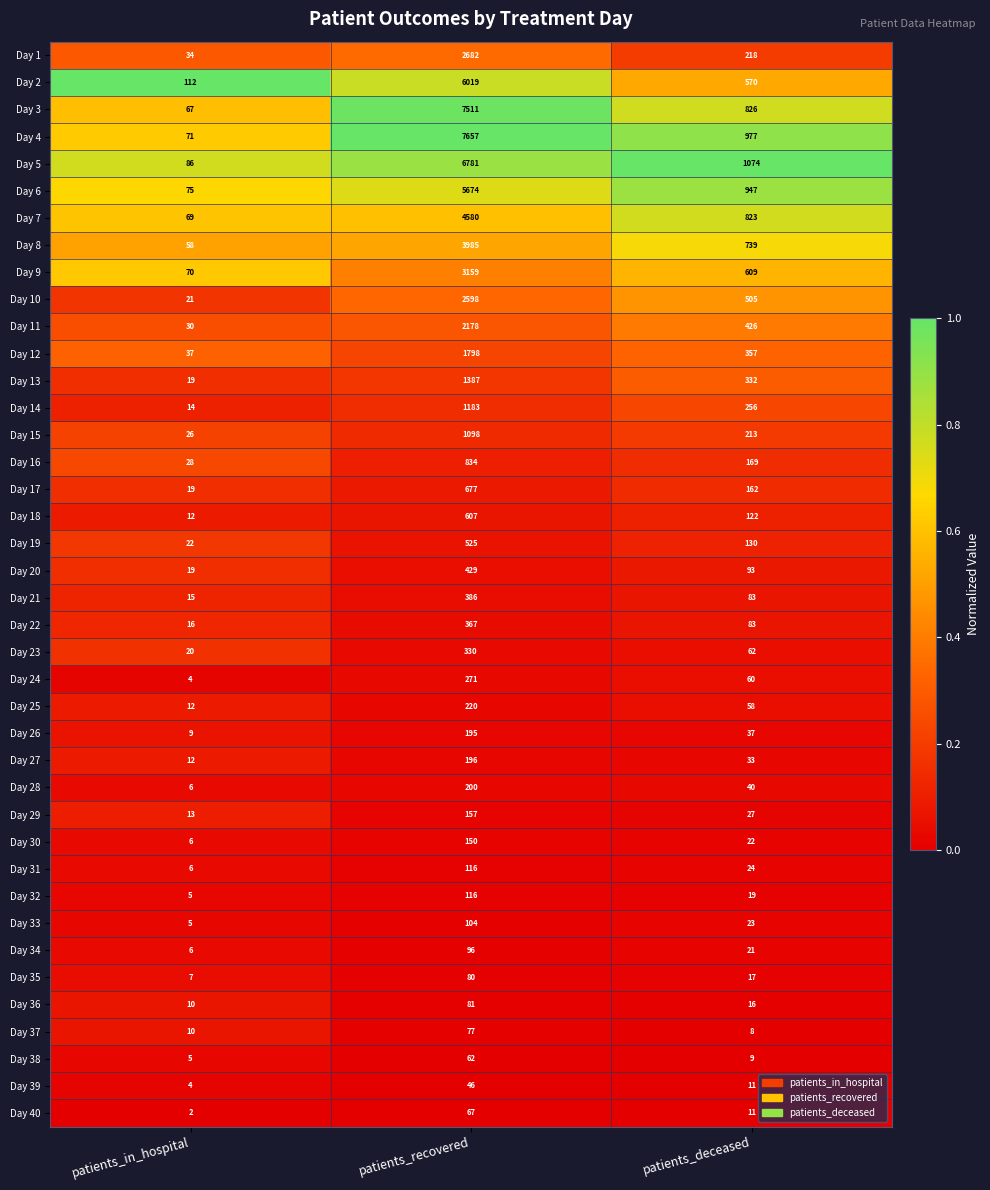

How many Day 20 values are between 19 and 429?

3